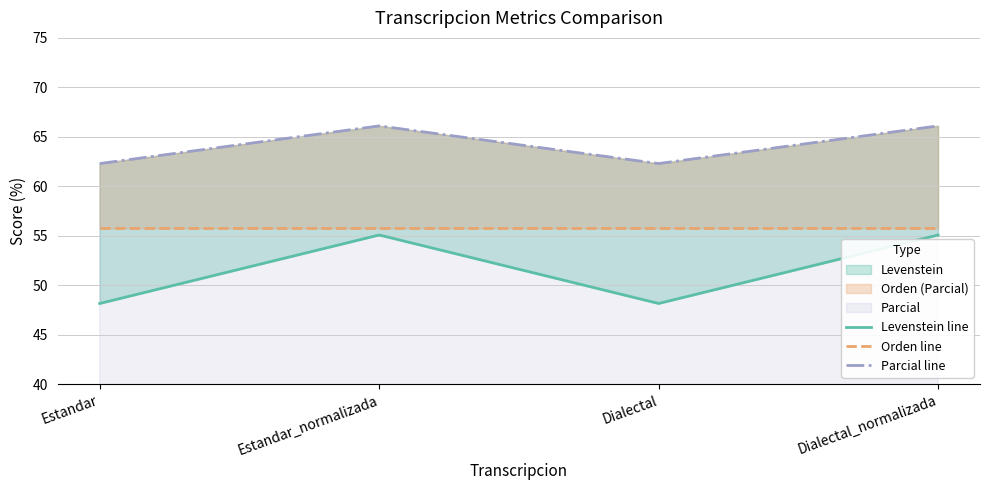

At how many categories does at least one series exceed 66?

2